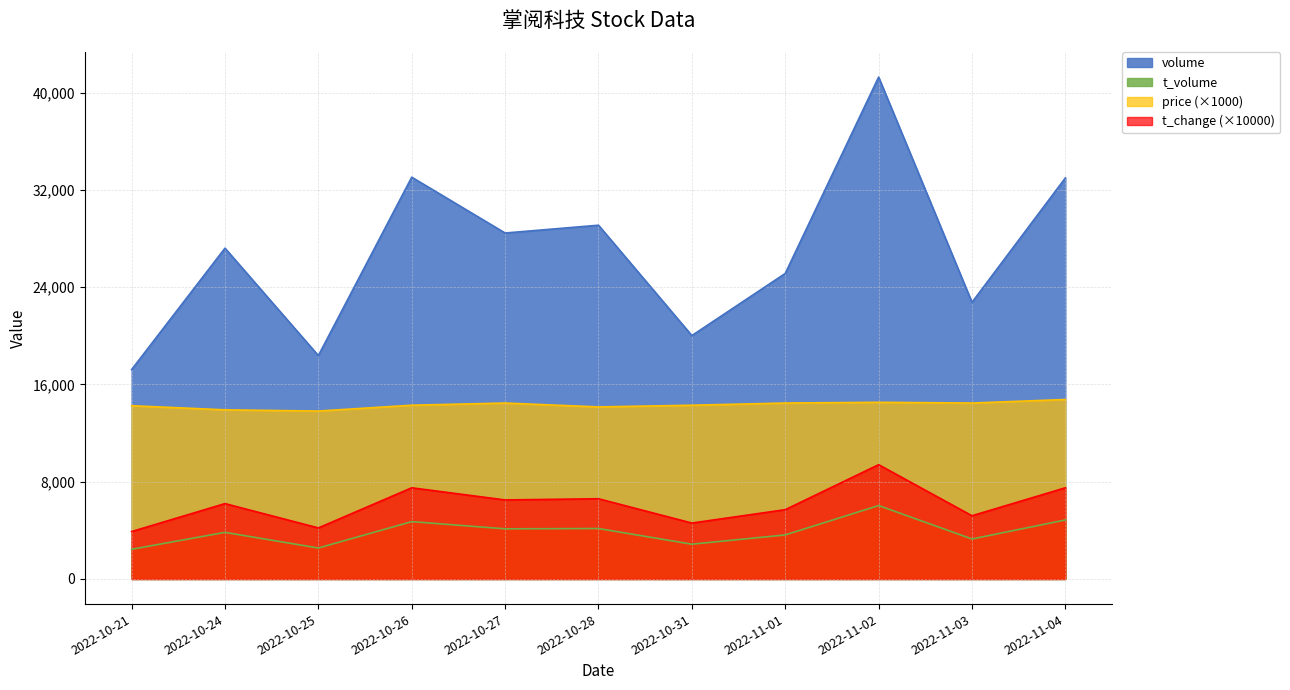

What is the sum of the t_volume values at 2022-10-25 and 2022-10-26?

7264.0